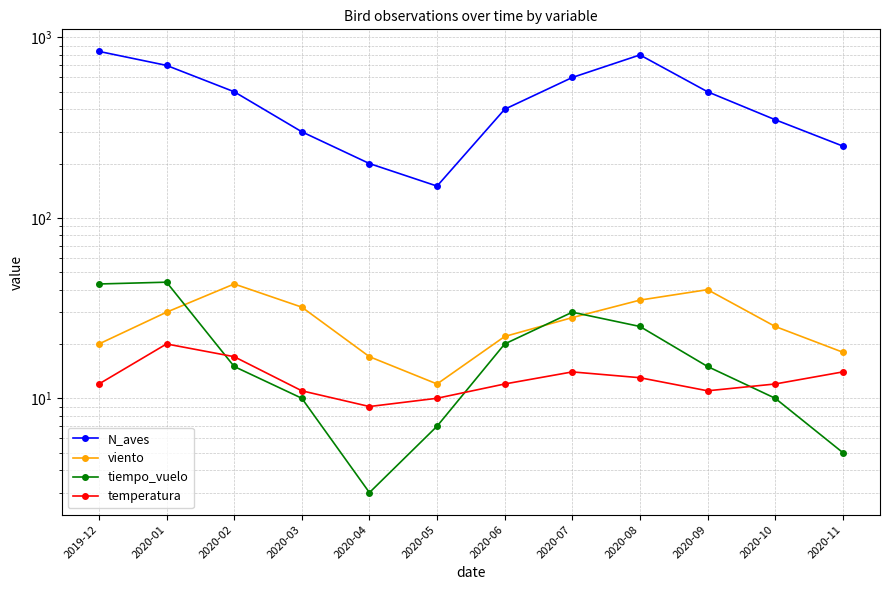

What value does the N_aves series have at 2020-01, to the nearest 10?

700